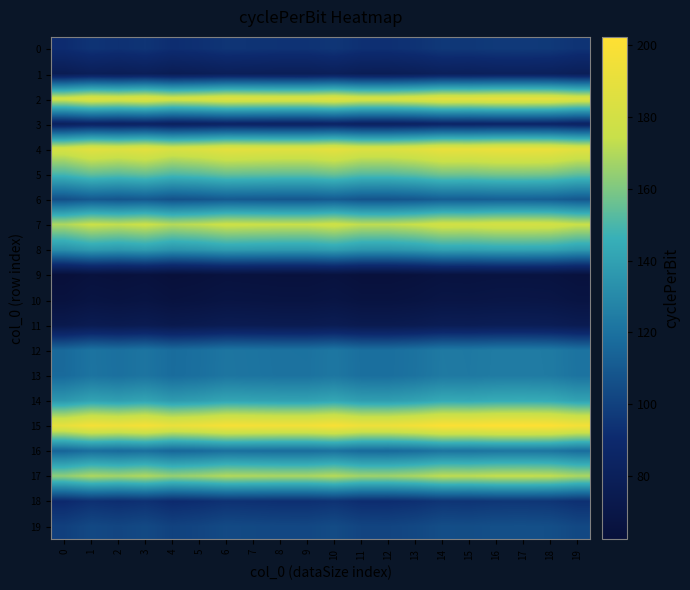

Rank the series at 4 from highest to lowest value.

15, 4, 2, 7, 17, 5, 14, 8, 13, 12, 16, 6, 19, 0, 18, 3, 1, 11, 10, 9